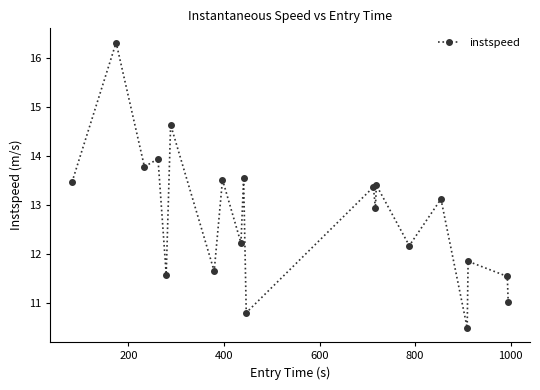

What is the minimum value shown in the chart?

10.5